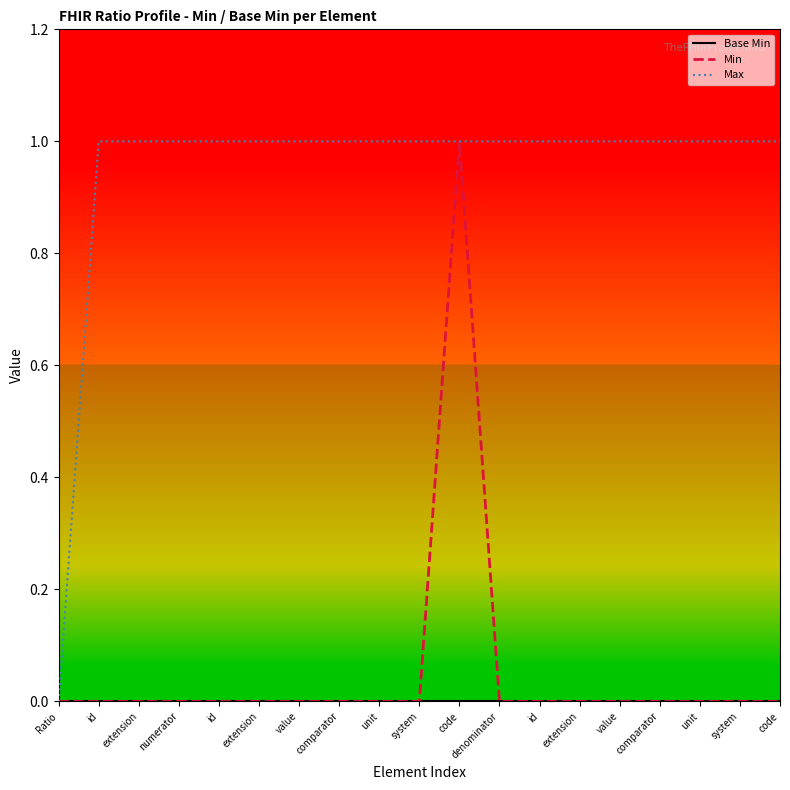

True or false: Base Min and Min cross at least once.

False